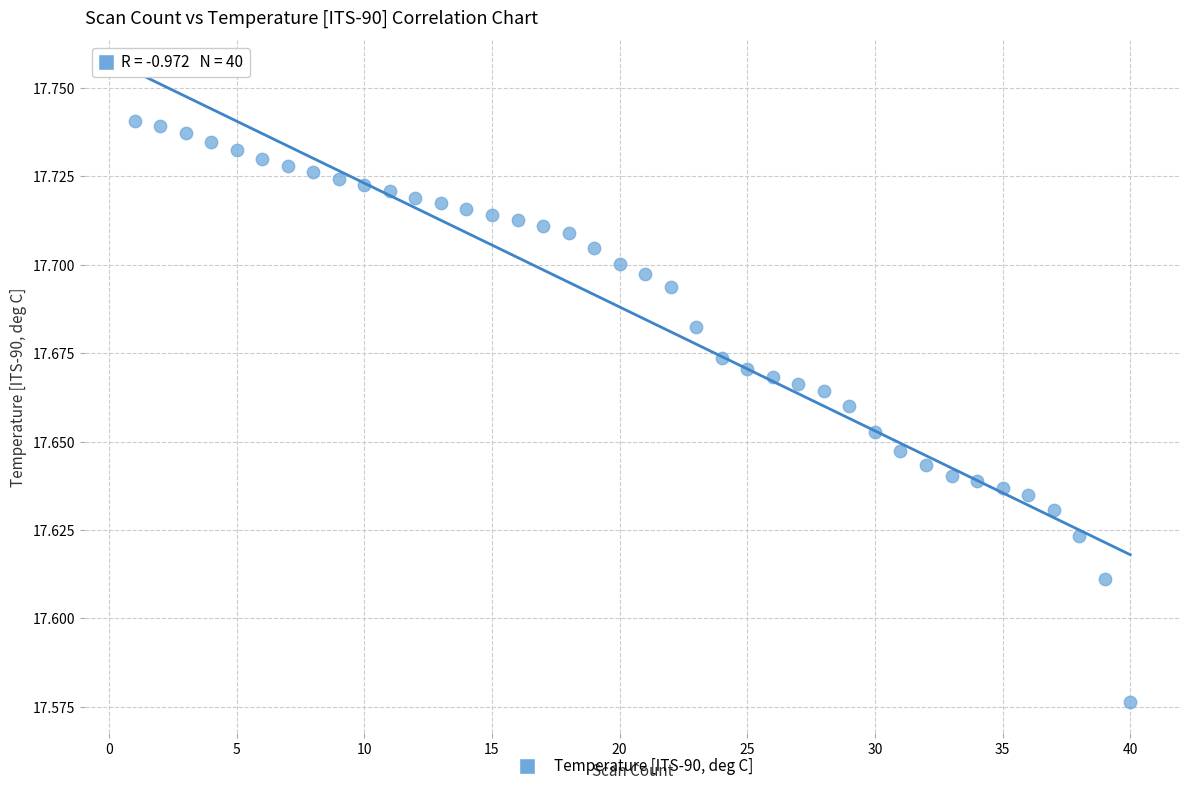

What is the range of X values (max minus min)?

39.0